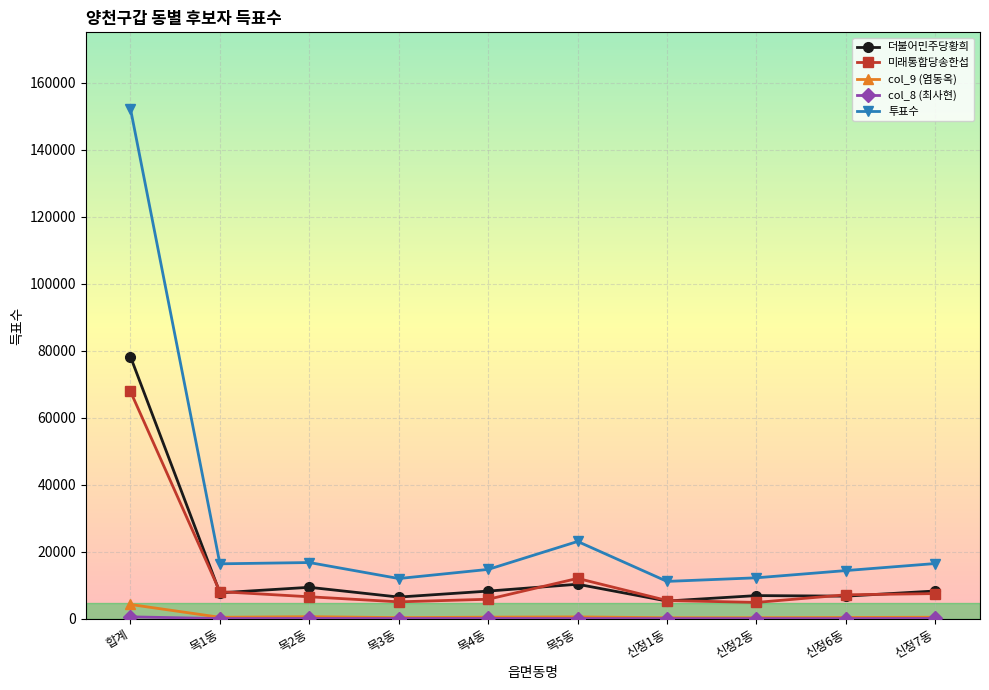

Which series has the largest range (max minus min)?

투표수